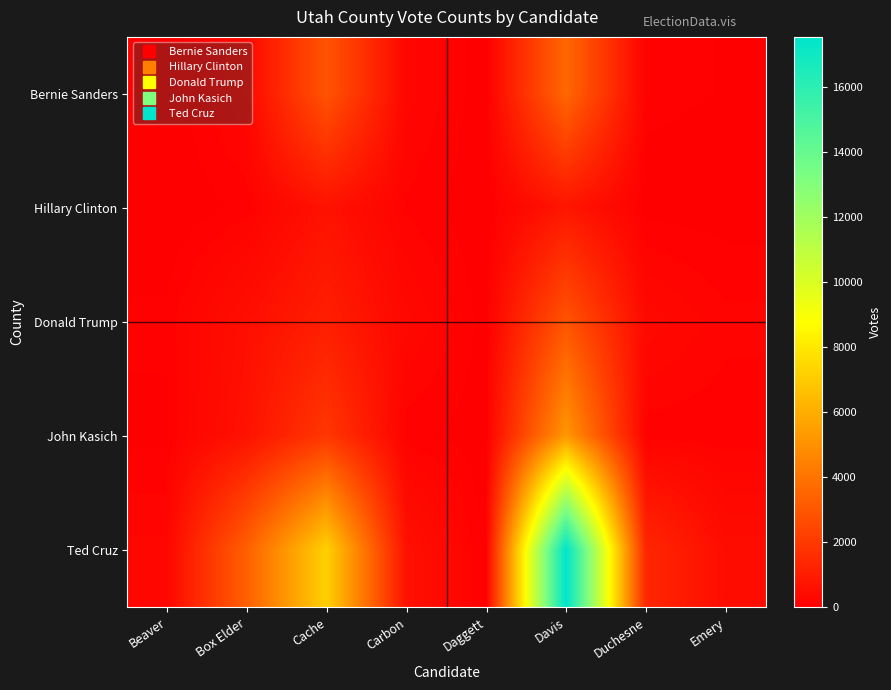

Reading right to left, extract all data points from this chart.

Bernie Sanders: Emery=66	Duchesne=87	Davis=3563	Daggett=13	Carbon=235	Cache=2906	Box Elder=281	Beaver=0
Hillary Clinton: Emery=26	Duchesne=37	Davis=747	Daggett=1	Carbon=128	Cache=630	Box Elder=90	Beaver=0
Donald Trump: Emery=161	Duchesne=324	Davis=2902	Daggett=33	Carbon=293	Cache=1049	Box Elder=520	Beaver=87
John Kasich: Emery=88	Duchesne=90	Davis=5214	Daggett=25	Carbon=90	Cache=1892	Box Elder=638	Beaver=47
Ted Cruz: Emery=455	Duchesne=1342	Davis=17528	Daggett=36	Carbon=595	Cache=7172	Box Elder=3314	Beaver=229